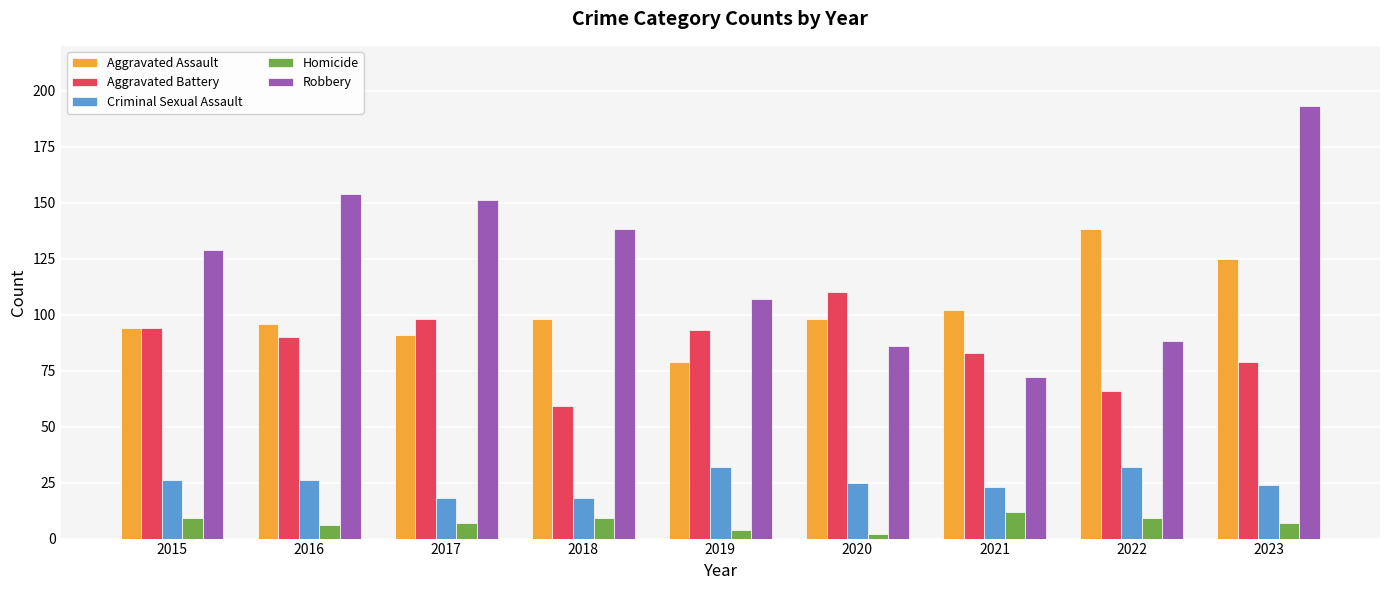

Reading left to right, extract all data points from this chart.

Aggravated Assault: 2015=94	2016=96	2017=91	2018=98	2019=79	2020=98	2021=102	2022=138	2023=125
Aggravated Battery: 2015=94	2016=90	2017=98	2018=59	2019=93	2020=110	2021=83	2022=66	2023=79
Criminal Sexual Assault: 2015=26	2016=26	2017=18	2018=18	2019=32	2020=25	2021=23	2022=32	2023=24
Homicide: 2015=9	2016=6	2017=7	2018=9	2019=4	2020=2	2021=12	2022=9	2023=7
Robbery: 2015=129	2016=154	2017=151	2018=138	2019=107	2020=86	2021=72	2022=88	2023=193